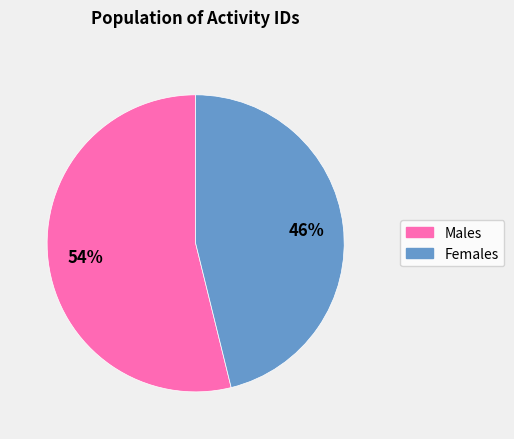

To the nearest percent, what is the average slice percentage?

50%